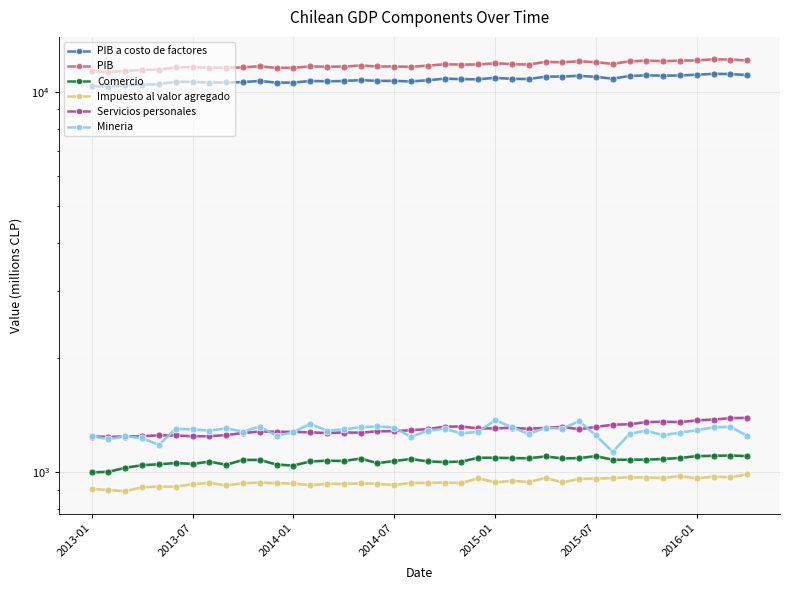

True or false: Impuesto al valor agregado and PIB a costo de factores intersect in this chart.

False